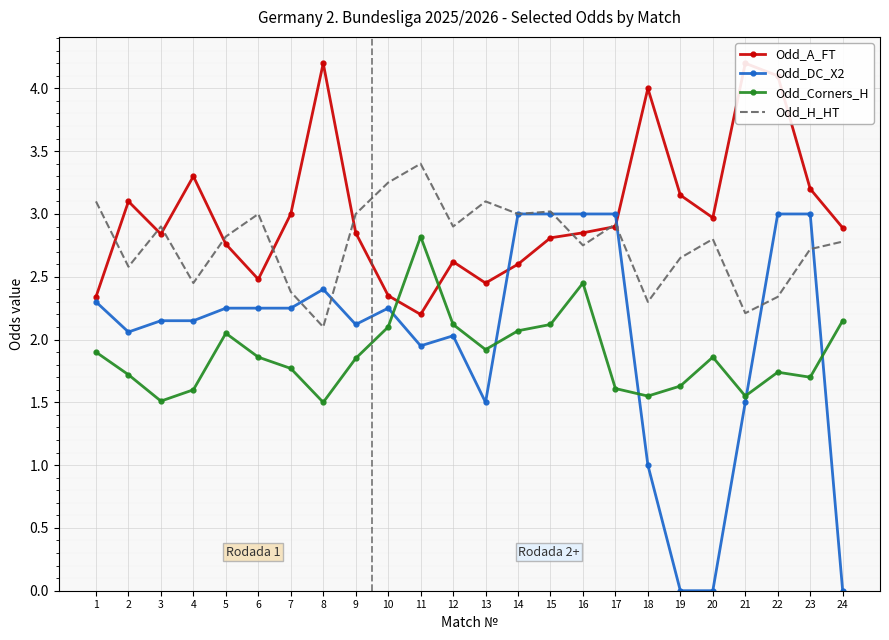

At which category does the chart reach its peak across all series?

8